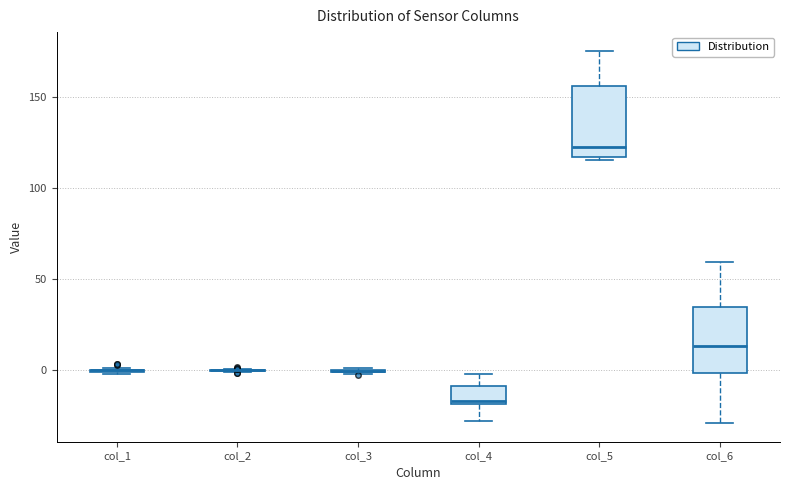

Reading left to right, read every box against the y-axis: the position of its median line, the range the box covers, and the ends of its whiskers. The values are not printed on the chart, so give them approximately, as read against the axis.

col_1: box collapsed to a line at 0, whiskers 0 to 0
col_2: box collapsed to a line at 0, whiskers 0 to 0
col_3: box collapsed to a line at 0, whiskers 0 to 0
col_4: median -15, box -20 to -10, whiskers -30 to 0
col_5: median 125, box 115 to 155, whiskers 115 (just below the box's lower edge) to 175
col_6: median 15, box 0 to 35, whiskers -30 to 60